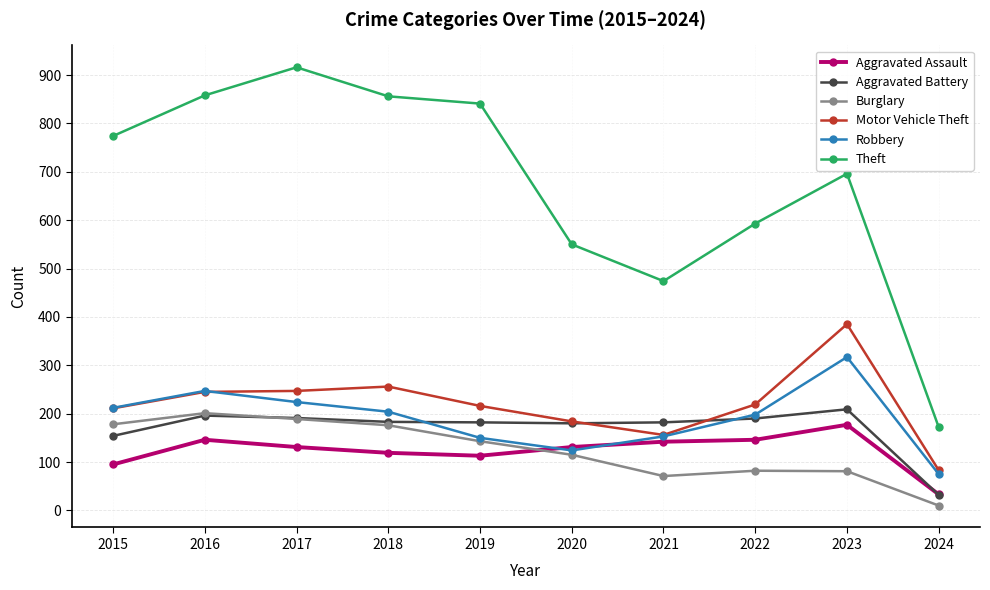

At which category does the chart reach its peak across all series?

2017